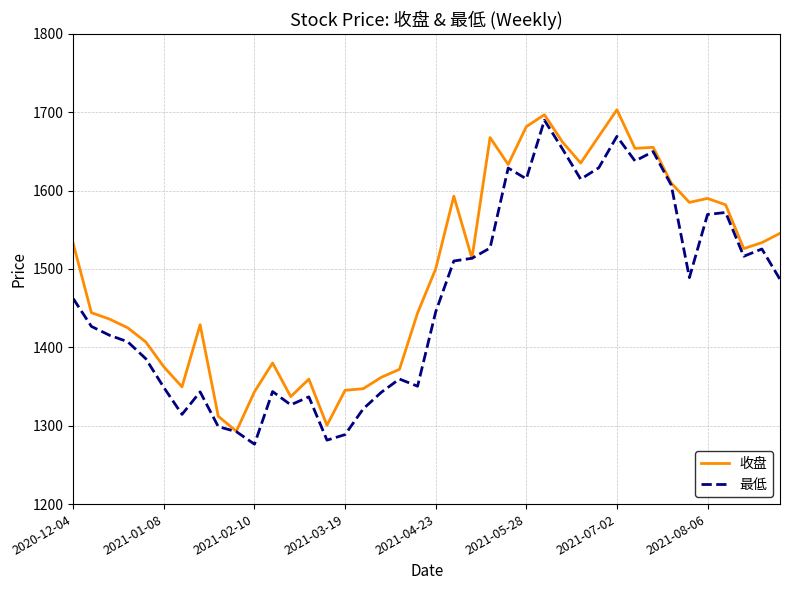

What is the greatest value displayed?

1703.2